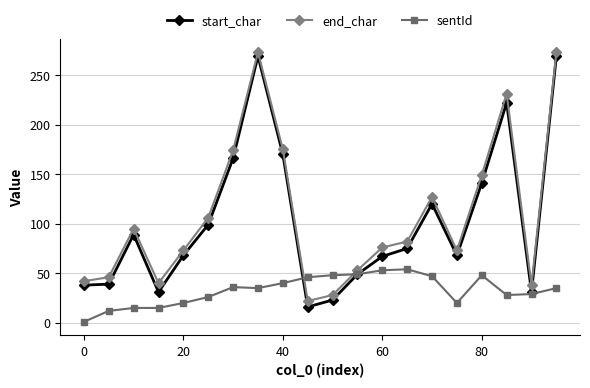

How many interior local peaks does the start_char series have?

4